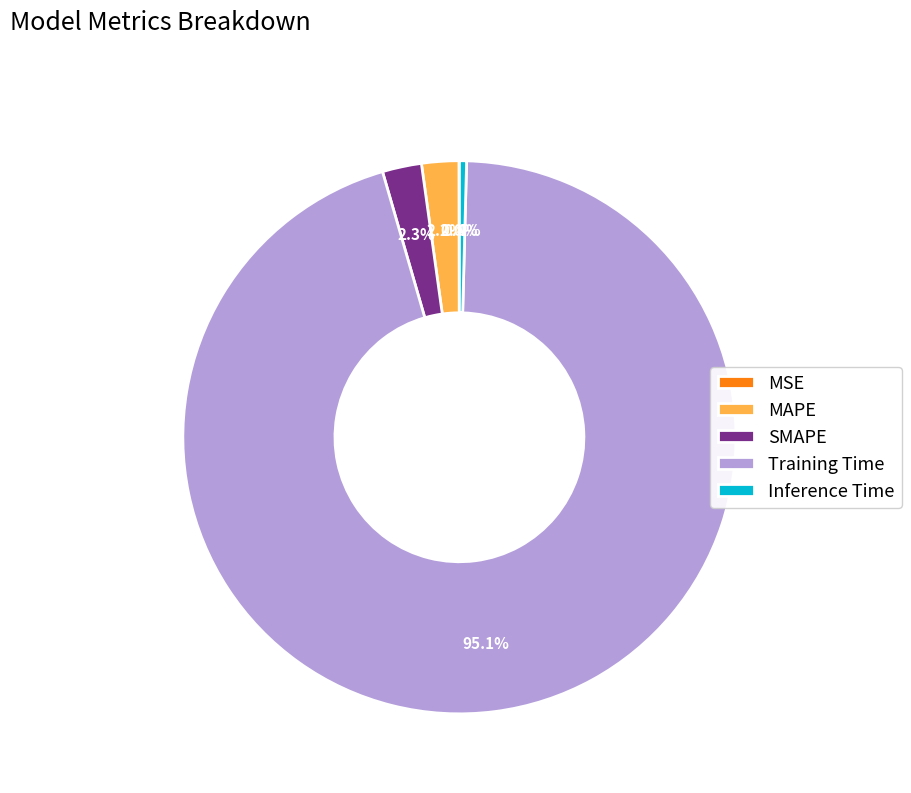

What is the largest slice in the pie chart?

Training Time